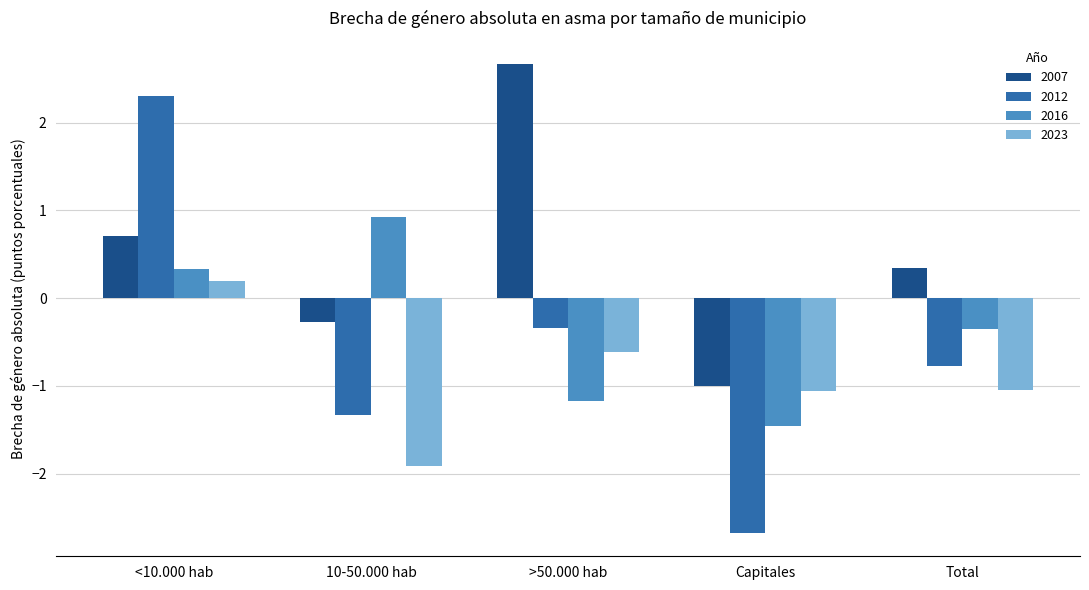

What is the average value of the 2012 series?

-0.6